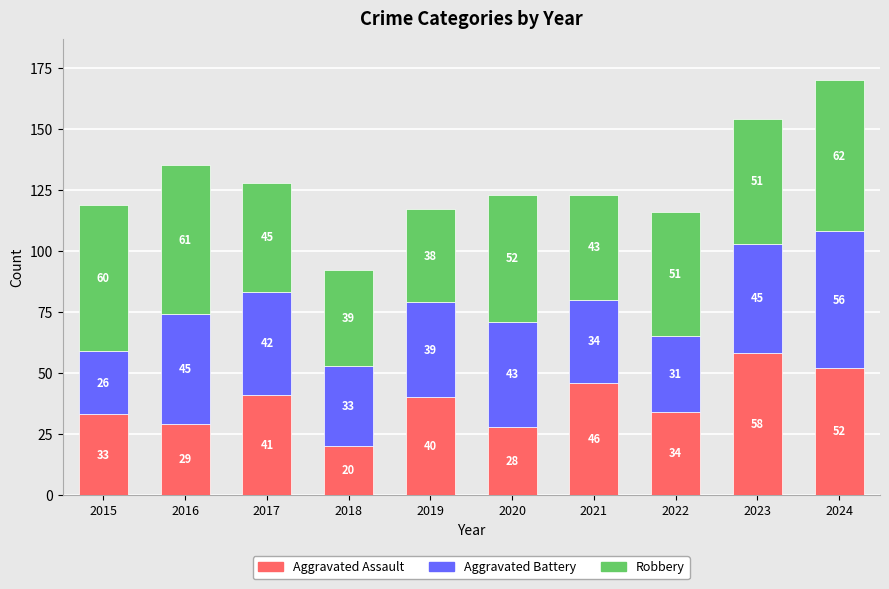

What are all the series names shown in the legend?

Aggravated Assault, Aggravated Battery, Robbery